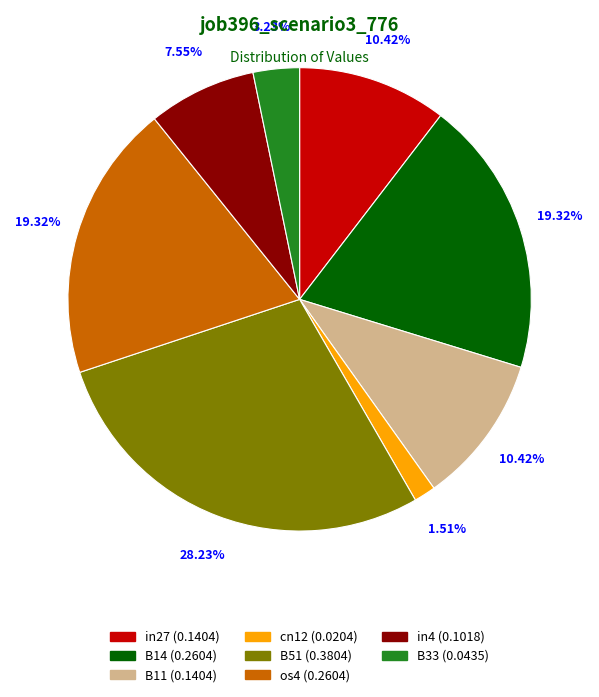

What is the smallest slice in the pie chart?

cn12